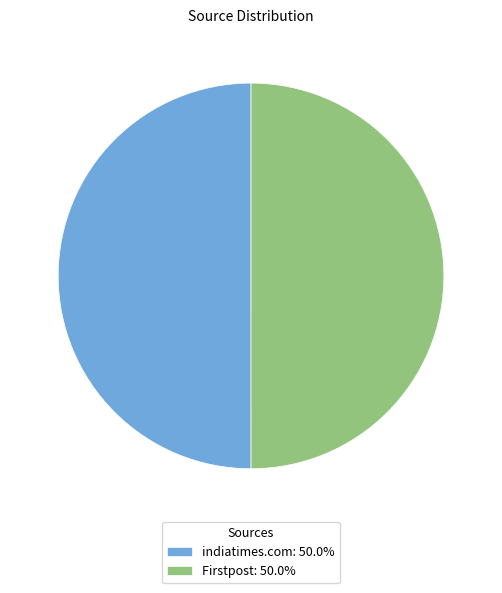

The Firstpost slice represents 63% of the pie. True or false?

False